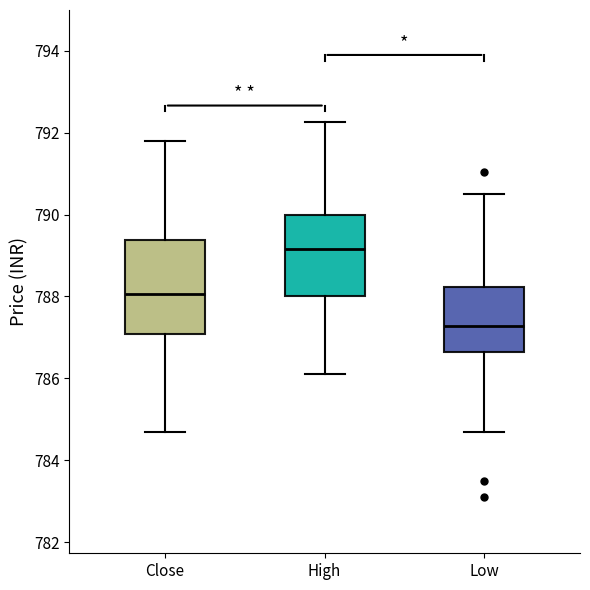

Where is the upper edge of the box for Low on the y-axis? The values are not printed on the chart, so give them approximately, as read against the axis.

788.2